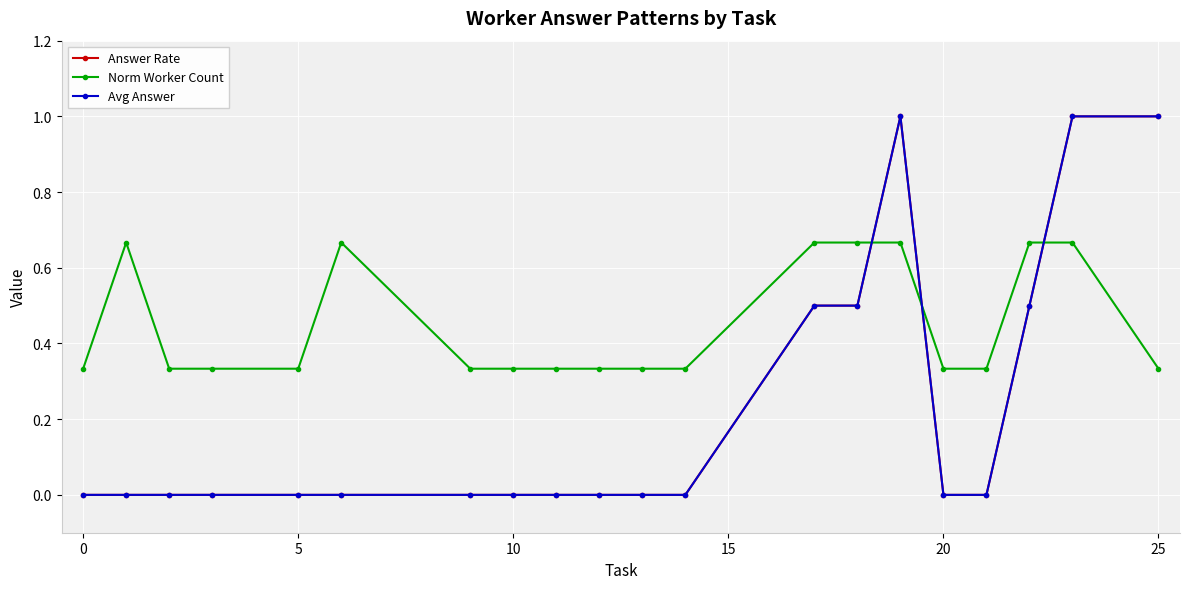

Reading left to right, what are all the values shown in this chart?

Answer Rate: 0.0	0.0	0.0	0.0	0.0	0.0	0.0	0.0	0.0	0.0	0.0	0.0	0.5	0.5	1.0	0.0	0.0	0.5	1.0	1.0
Norm Worker Count: 0.3	0.7	0.3	0.3	0.3	0.7	0.3	0.3	0.3	0.3	0.3	0.3	0.7	0.7	0.7	0.3	0.3	0.7	0.7	0.3
Avg Answer: 0.0	0.0	0.0	0.0	0.0	0.0	0.0	0.0	0.0	0.0	0.0	0.0	0.5	0.5	1.0	0.0	0.0	0.5	1.0	1.0